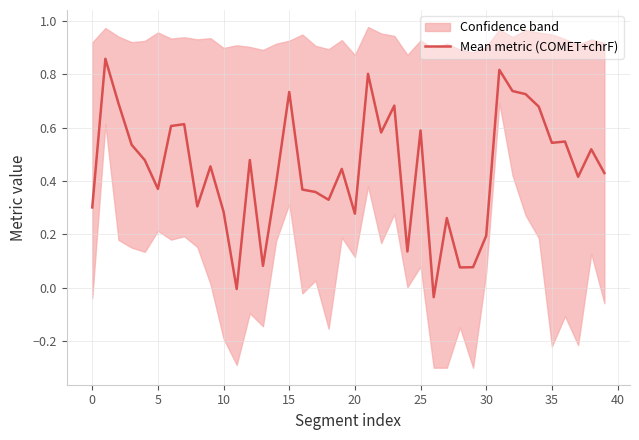

The Mean metric (COMET+chrF) series shows 0.1 at 10. True or false?

False